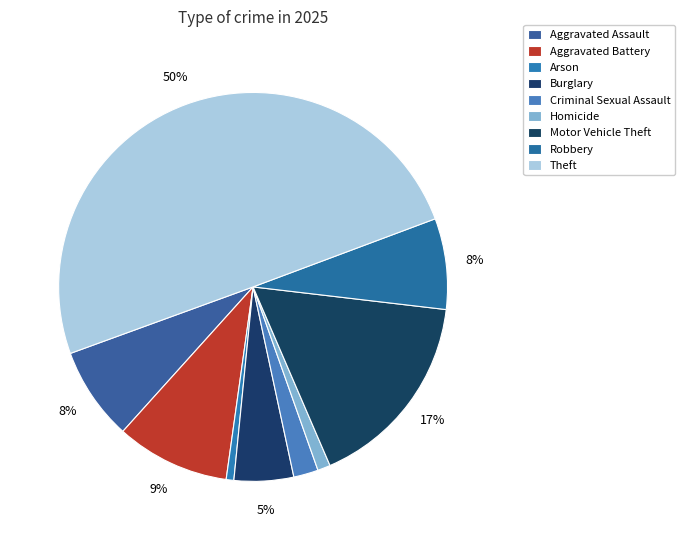

Combined, what portion of the pie is Aggravated Battery and Robbery?

17.0%